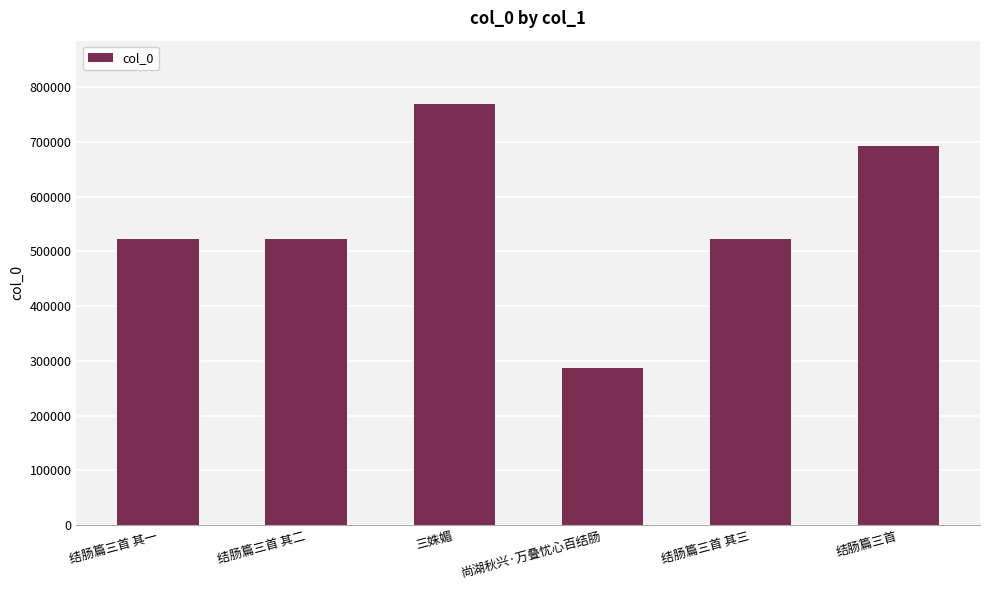

What position from the right is 三姝媚?

4